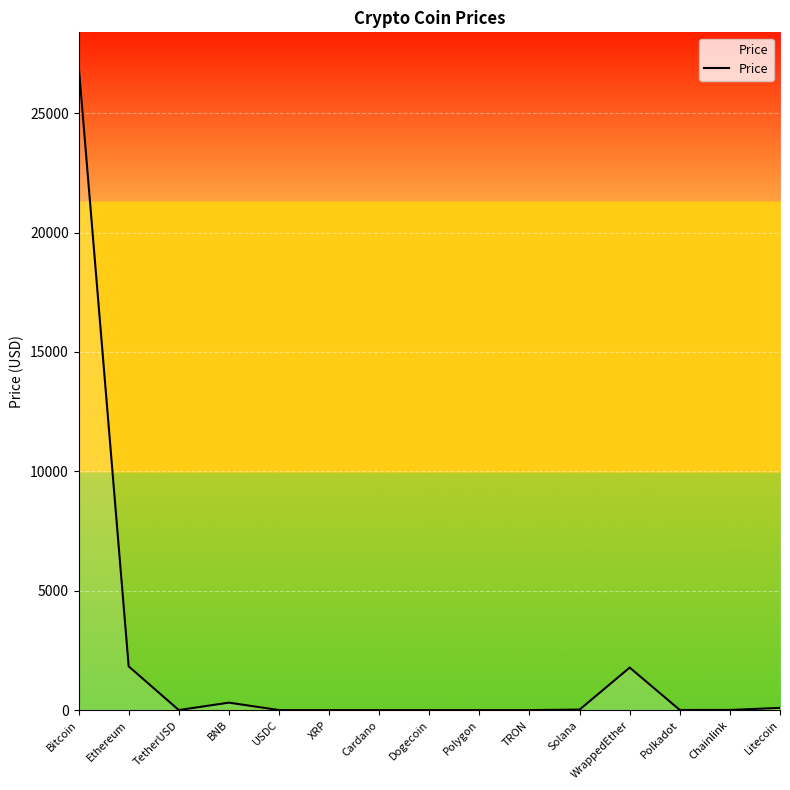

At which category does the data reach its first local peak?

BNB